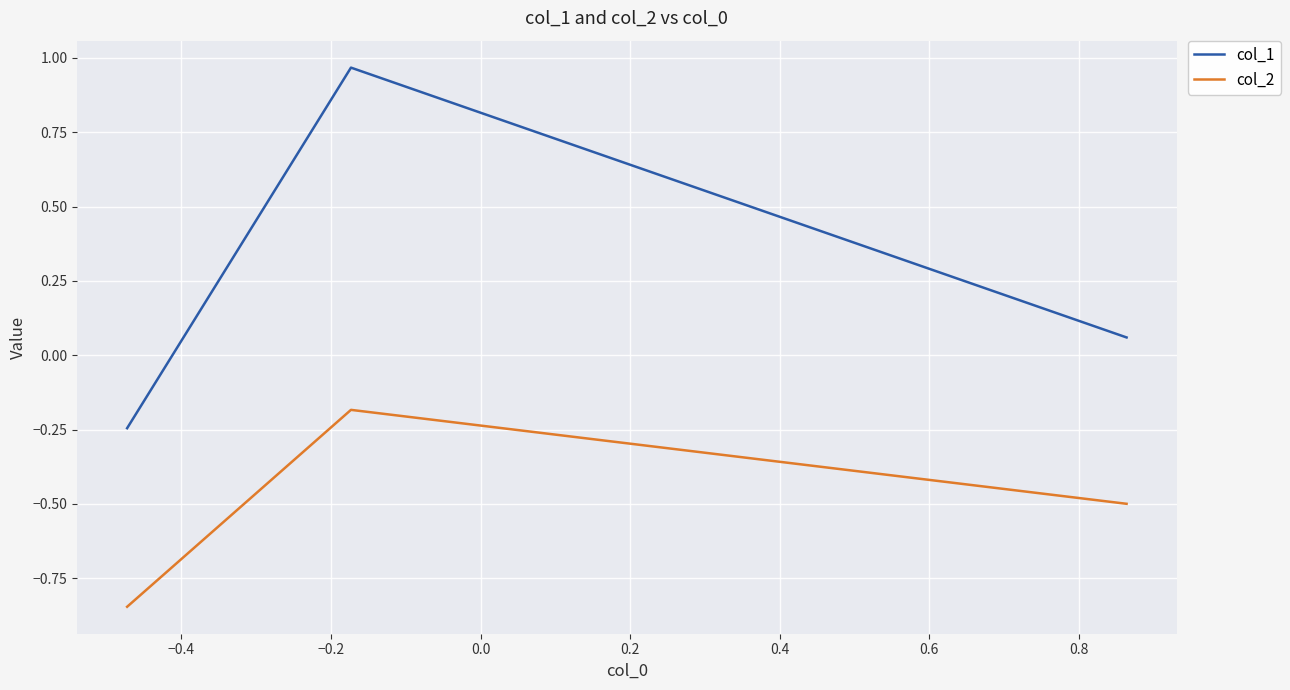

Which series has the largest total across all categories?

col_1